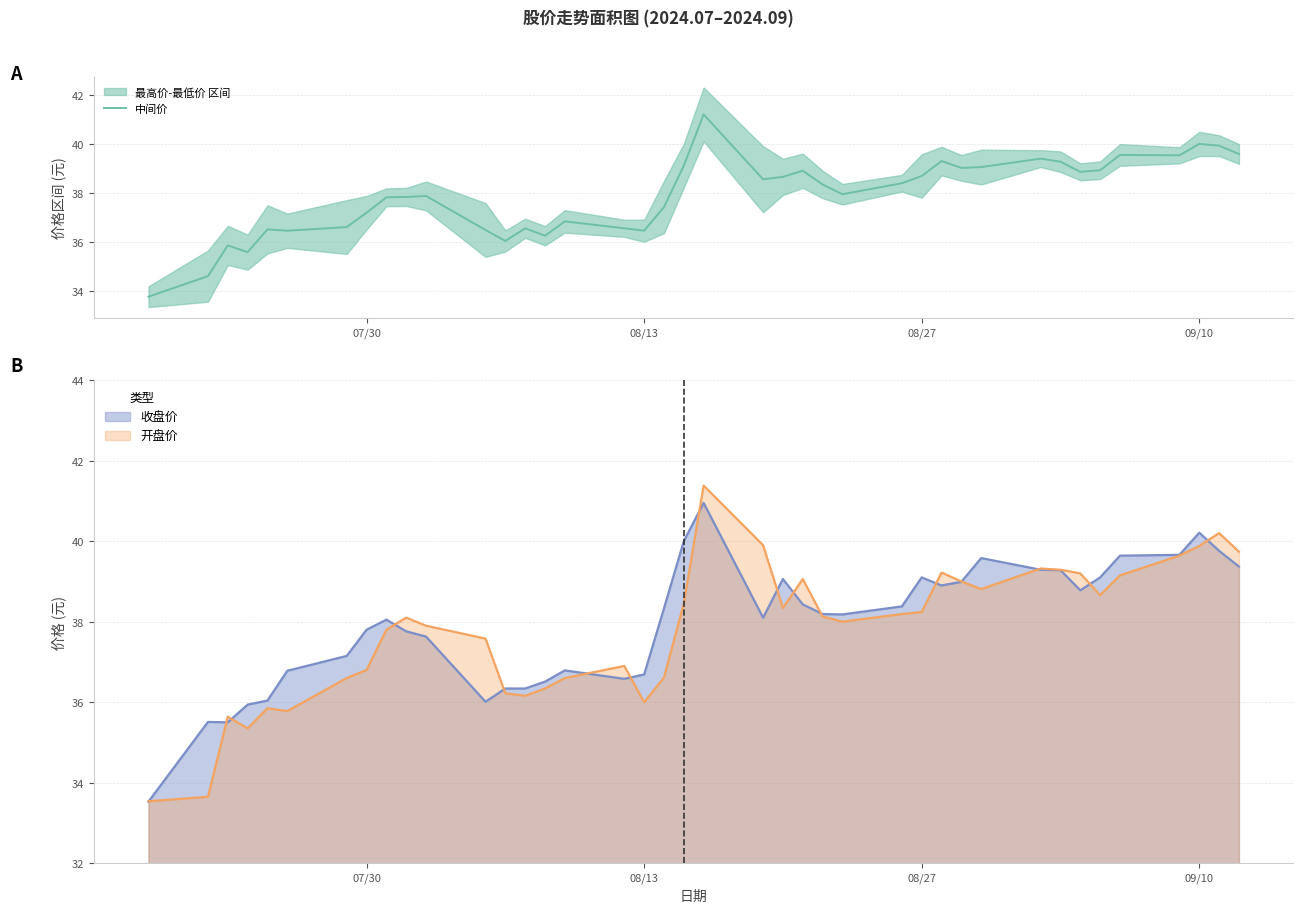

True or false: 中间价 has a value of 40.0 at 09/10.

True